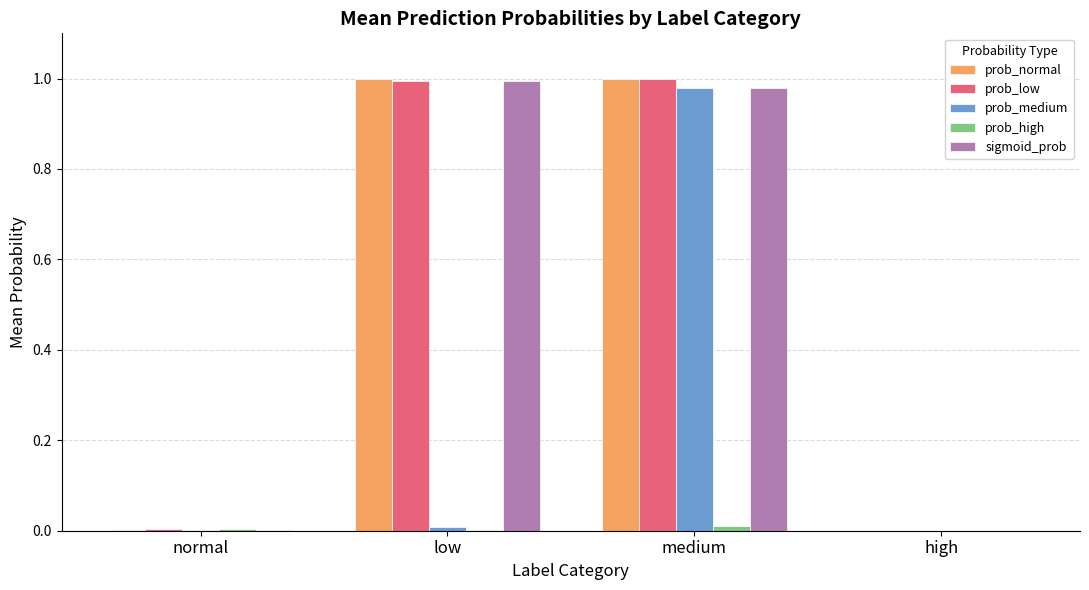

How many data points does each series have?

4